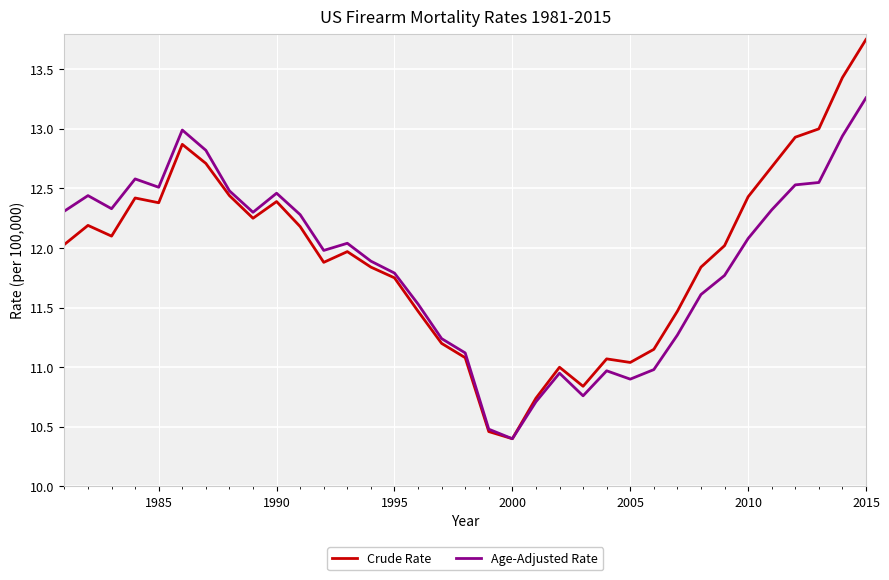

Rank the series by their maximum value, from lowest to highest.

Age-Adjusted Rate, Crude Rate